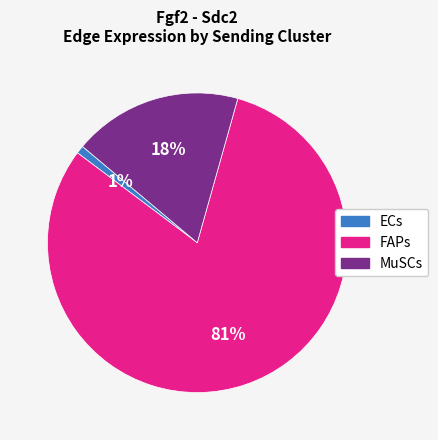

Do ECs and FAPs together represent more than half of the pie?

Yes